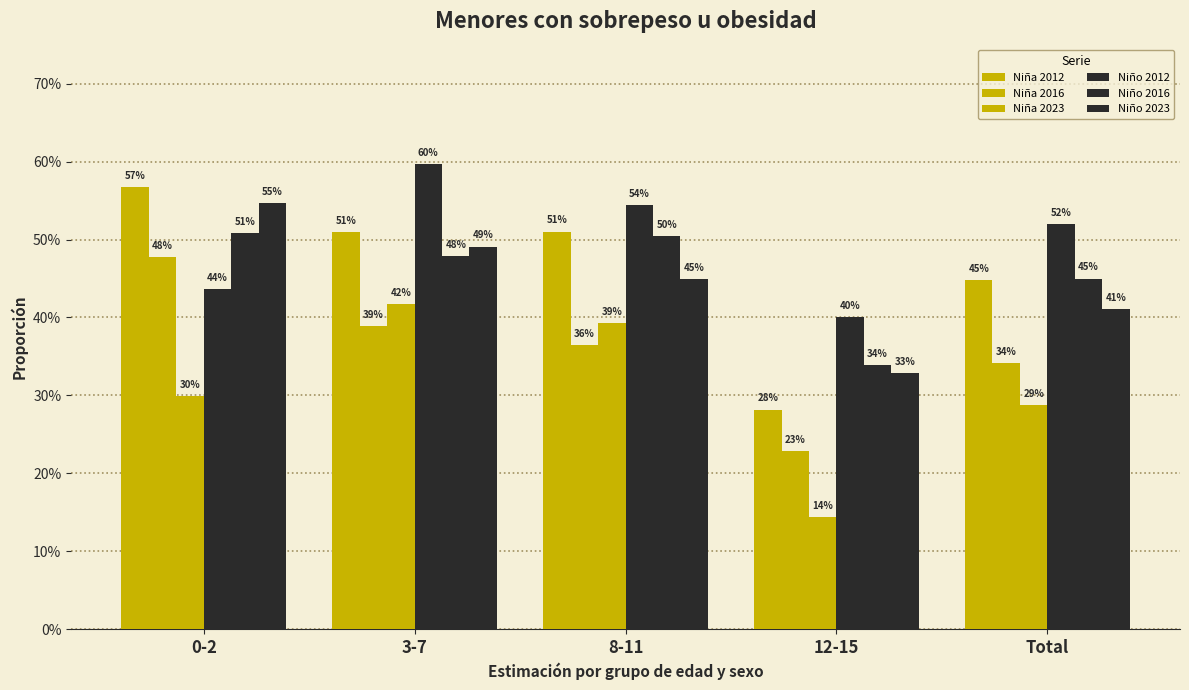

Are the bars grouped side by side (vs. stacked)?

Yes